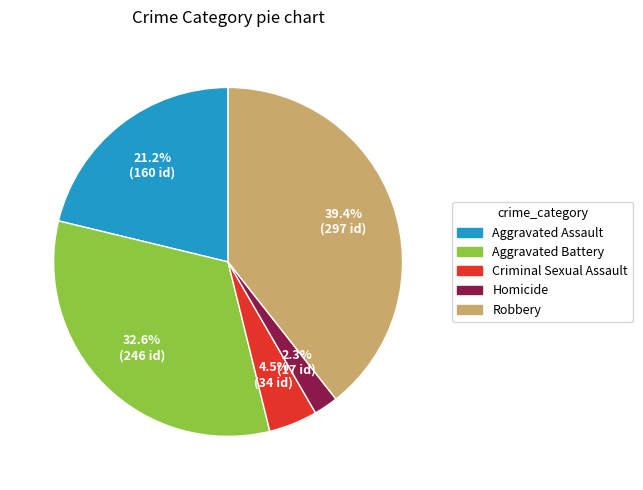

Which has a higher value, Criminal Sexual Assault or Aggravated Battery?

Aggravated Battery